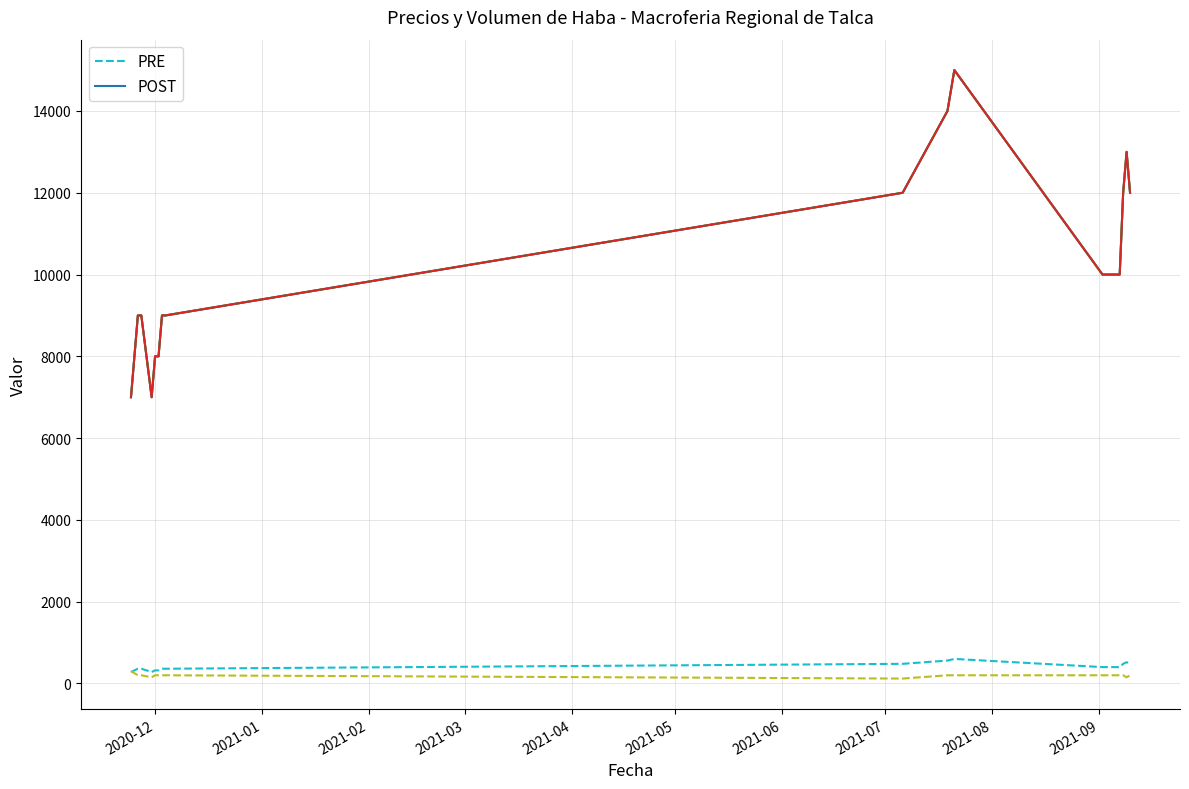

What is the greatest value displayed?

15000